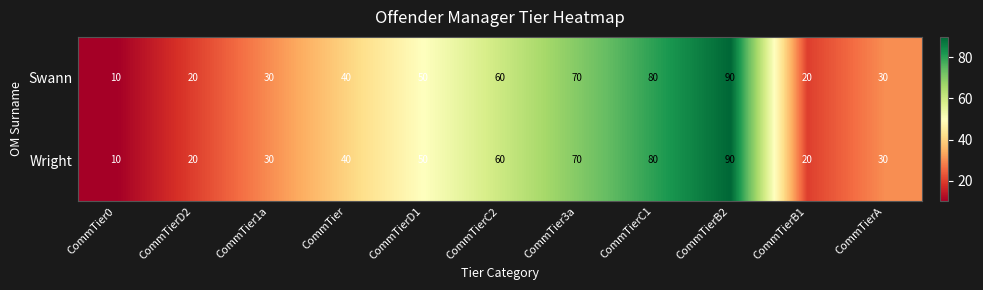

True or false: Wright has a value of 80 at CommTierC1.

True